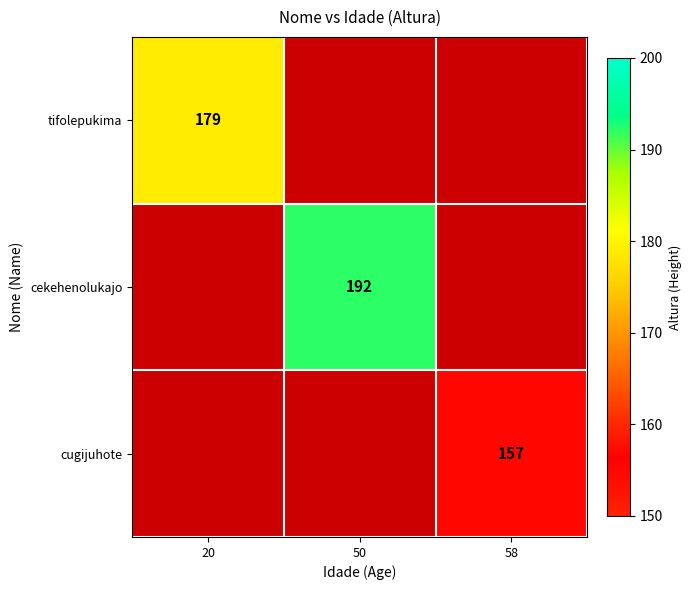

True or false: tifolepukima has a value of 179 at 20.

True